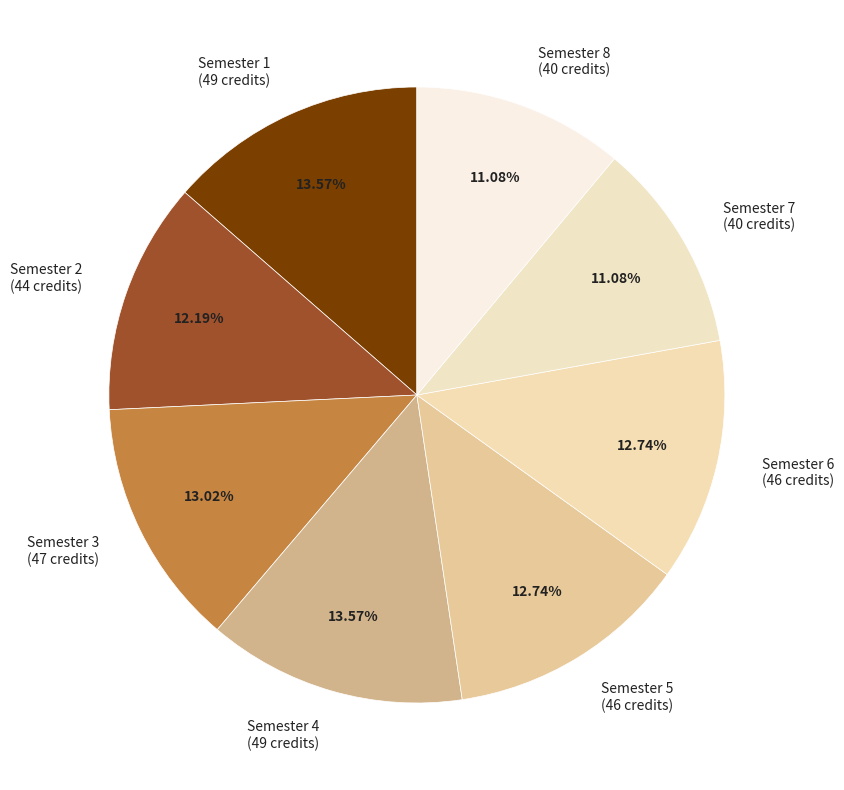

How many slices are in this pie chart?

8